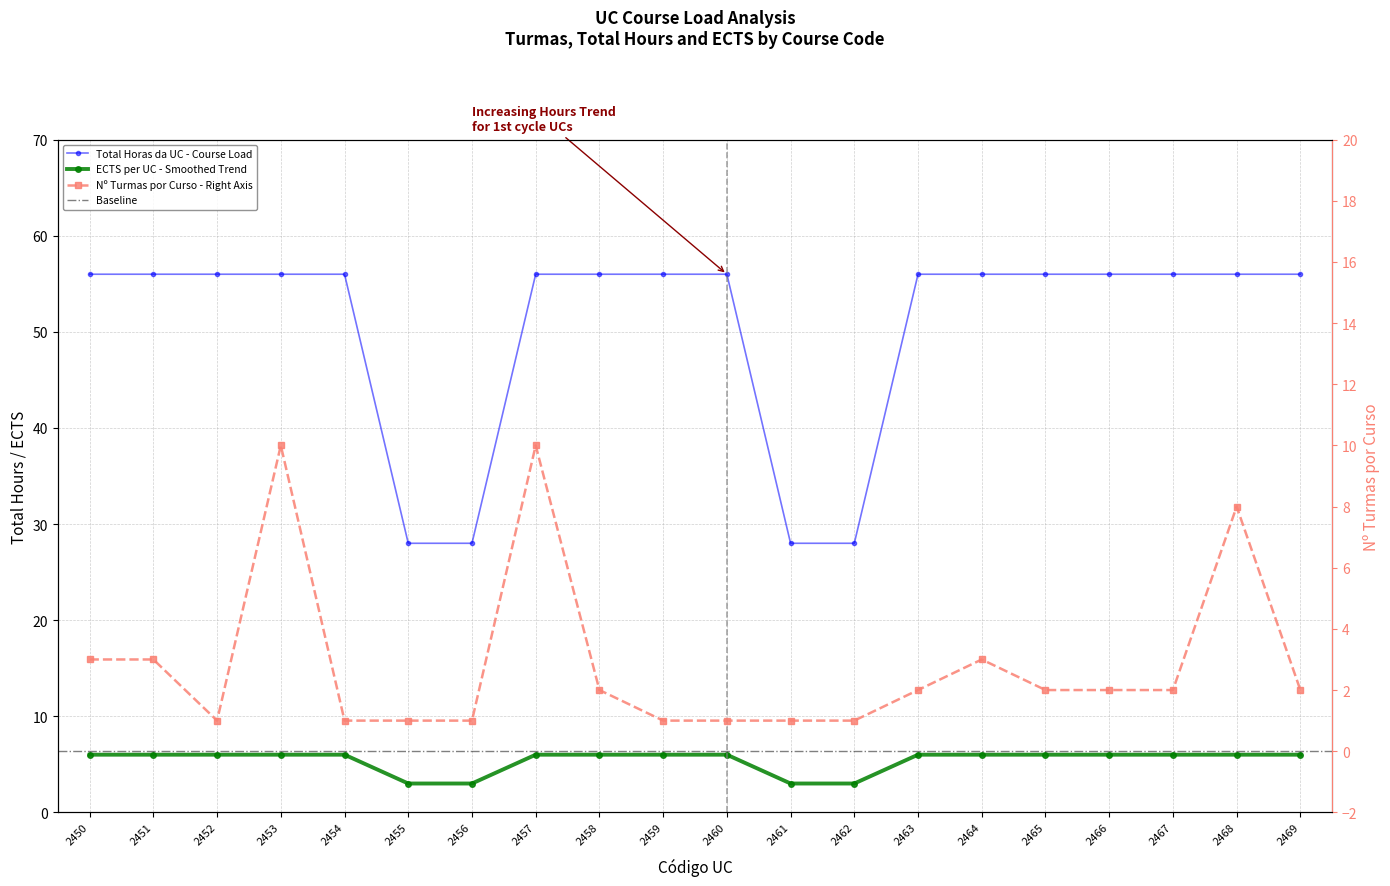

Reading left to right, what are all the values shown in this chart?

n turmas por curso: 3	3	1	10	1	1	1	10	2	1	1	1	1	2	3	2	2	2	8	2
total Horas da UC: 56	56	56	56	56	28	28	56	56	56	56	28	28	56	56	56	56	56	56	56
ECTS: 6	6	6	6	6	3	3	6	6	6	6	3	3	6	6	6	6	6	6	6